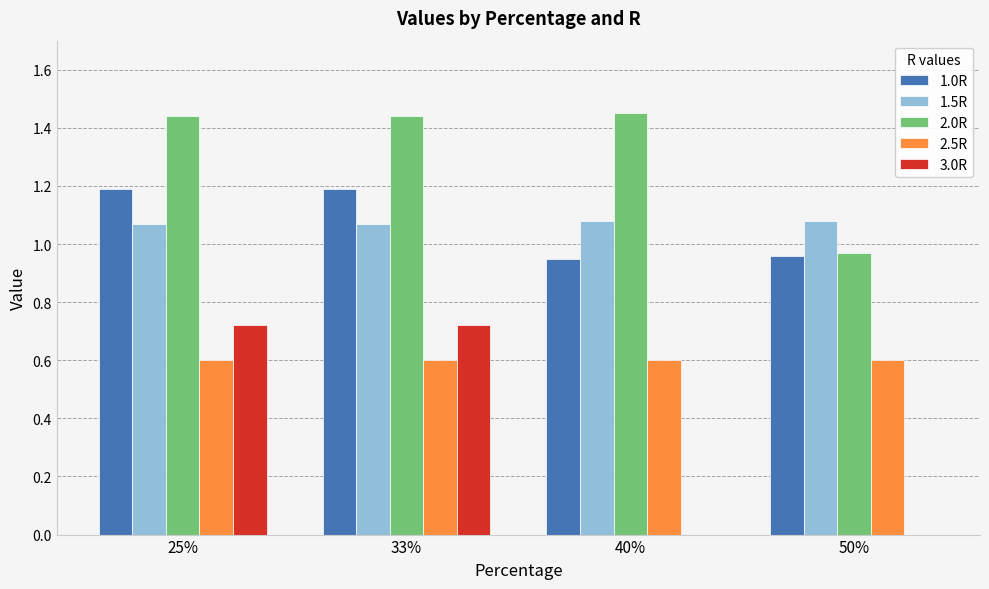

Which series has the largest total across all categories?

2.0R